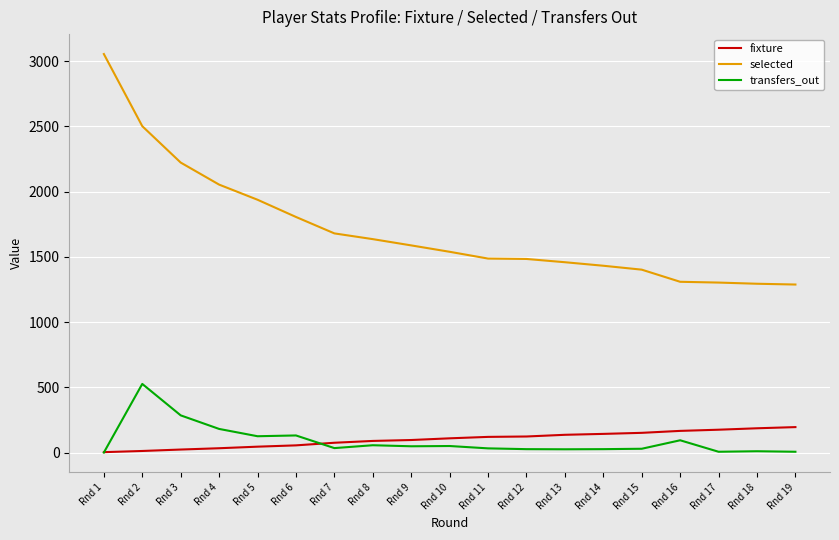

True or false: fixture and selected intersect in this chart.

False